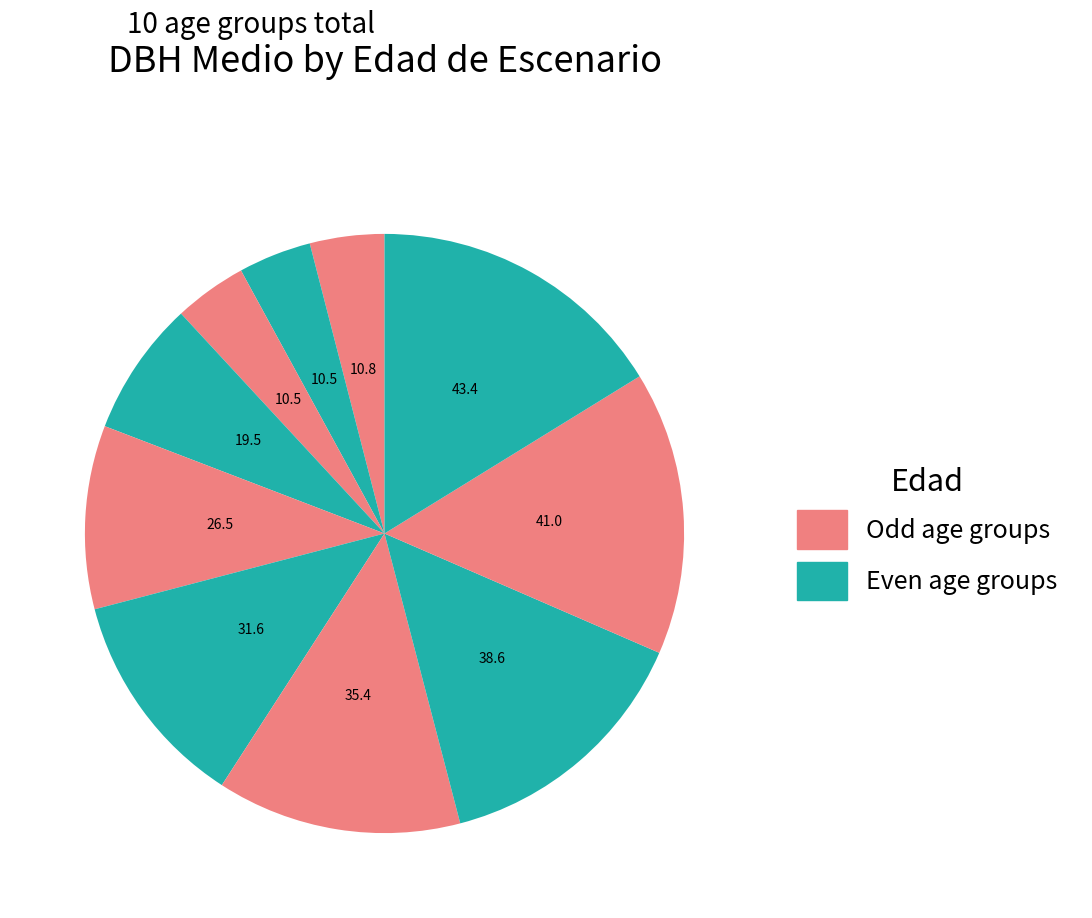

How many slices are in this pie chart?

10